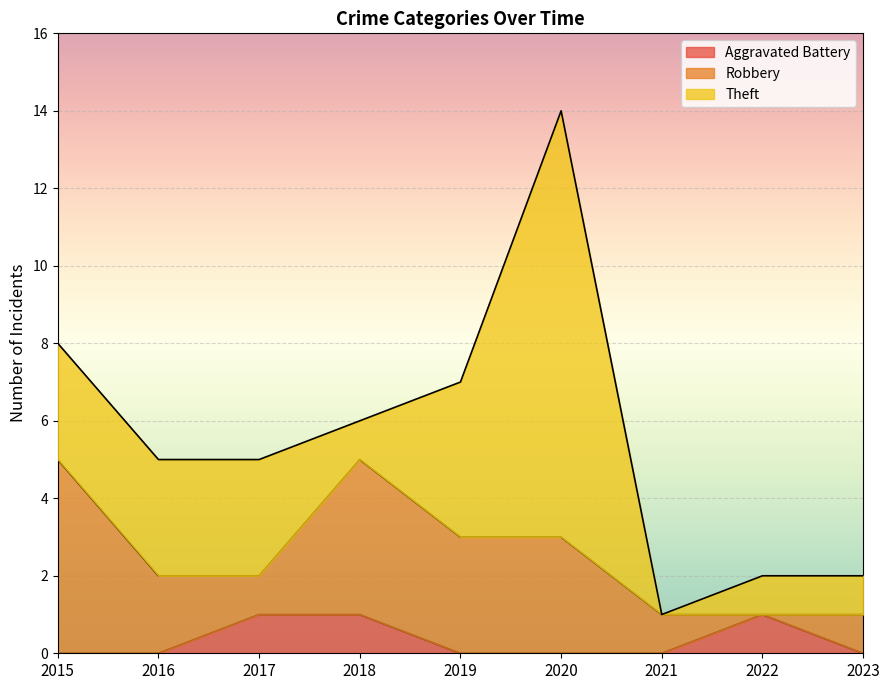

Is it true that Aggravated Battery equals 0 at 2022?

False